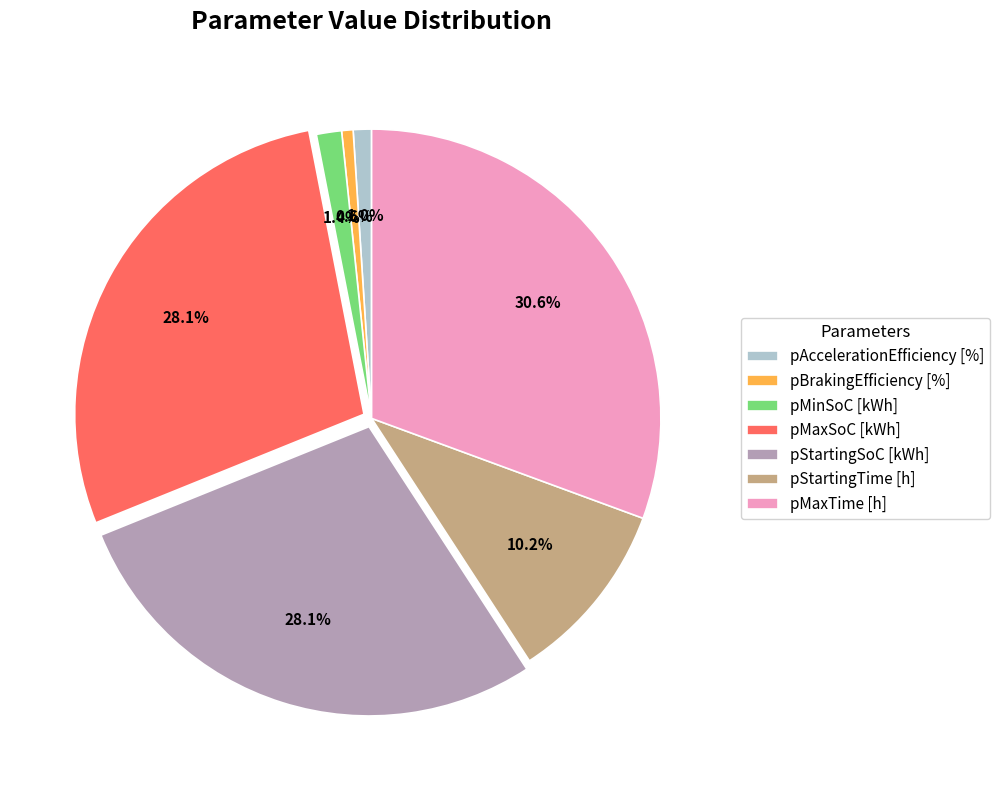

To the nearest percent, what is the difference between the pMaxSoC [kWh] and pStartingTime [h] slice percentages?

18%